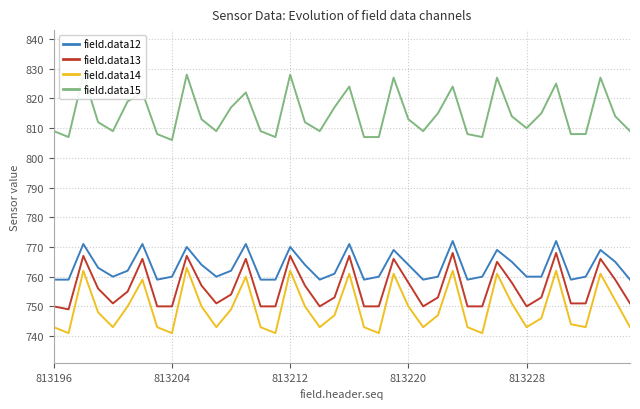

What is the maximum value for field.data14?

763